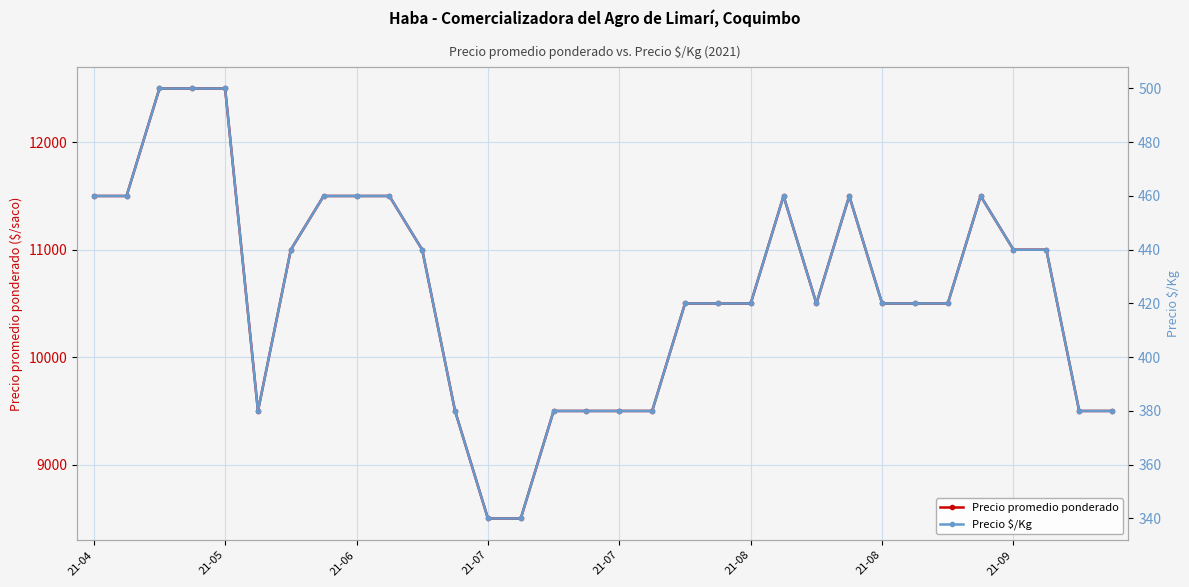

Which series has the largest total across all categories?

Precio promedio ponderado